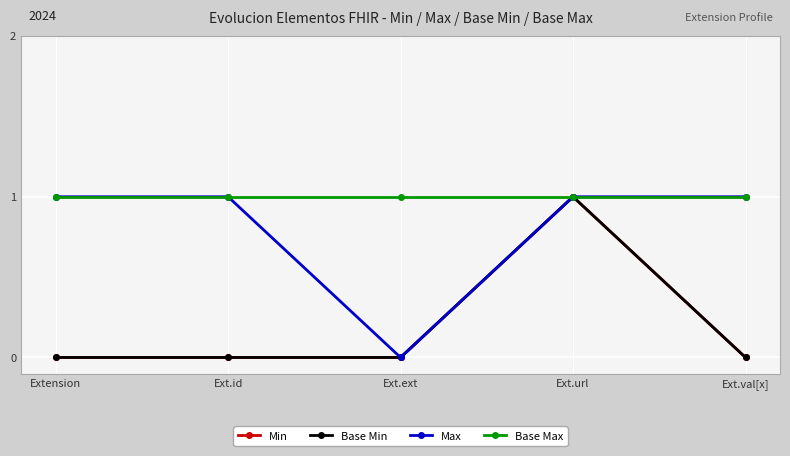

Where is Base Min nearest to the value 0?

Extension